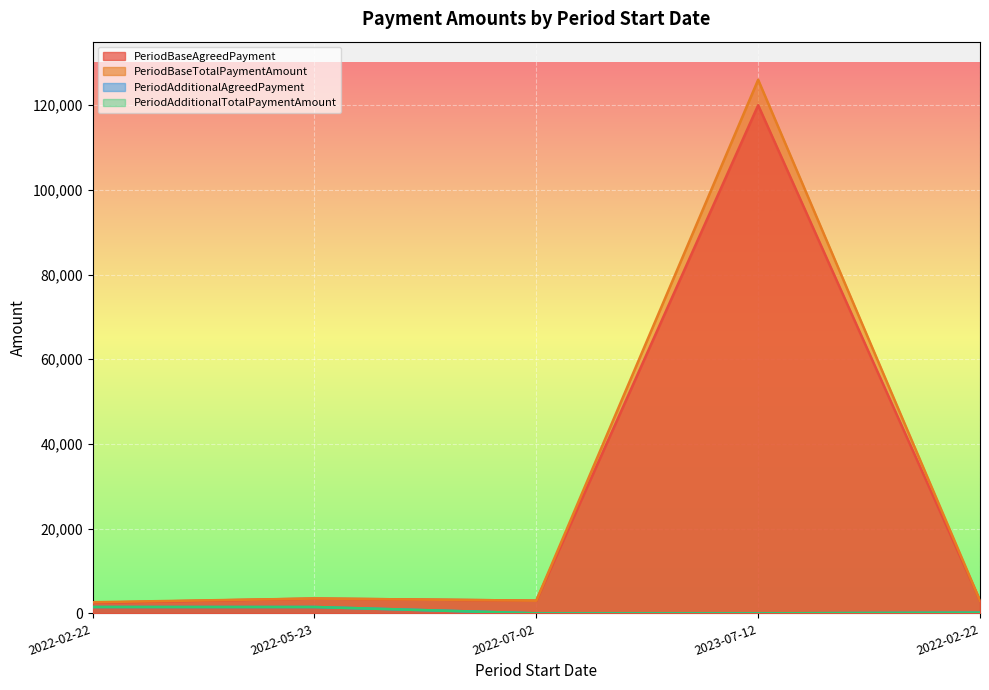

What are all the series names shown in the legend?

PeriodBaseAgreedPayment, PeriodBaseTotalPaymentAmount, PeriodAdditionalAgreedPayment, PeriodAdditionalTotalPaymentAmount